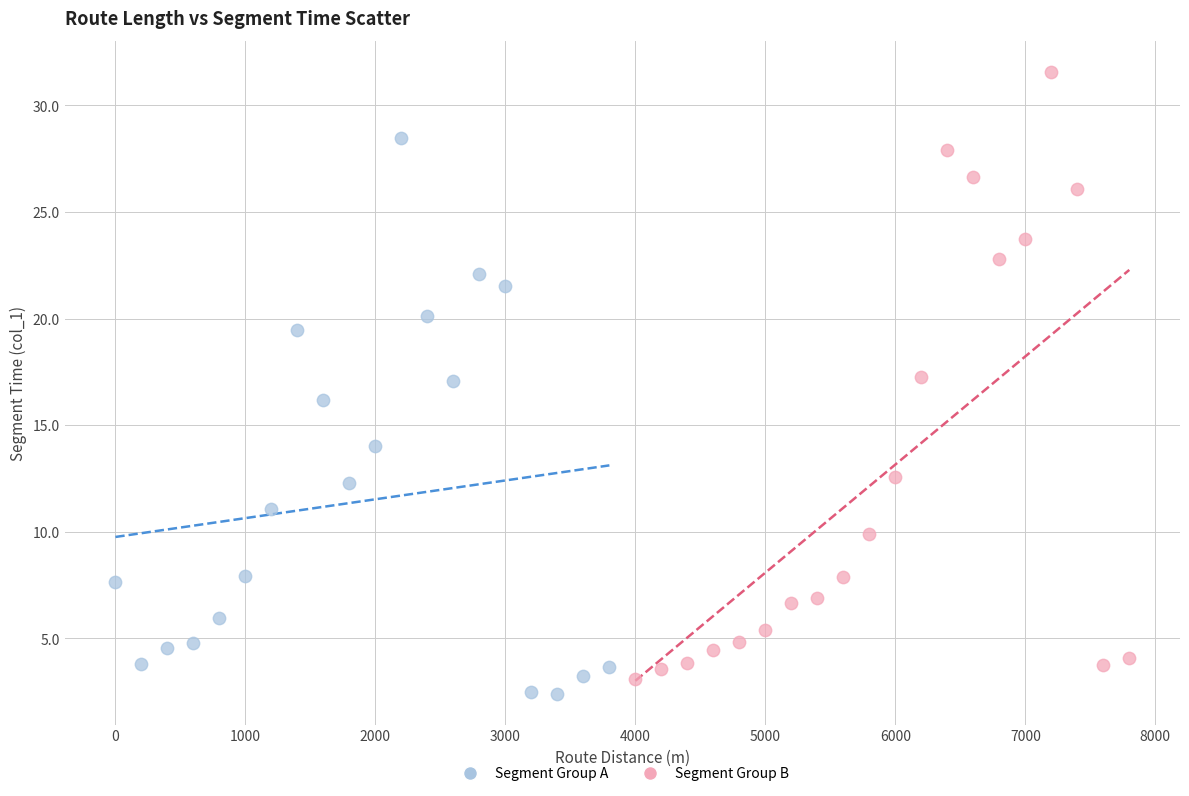

Which series reaches the maximum Y coordinate?

Segment Group B